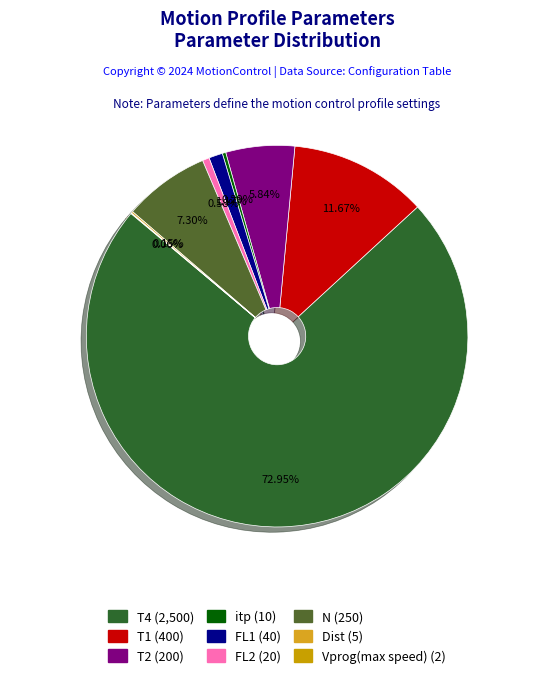

Which slice is the smallest?

Vprog(max speed)